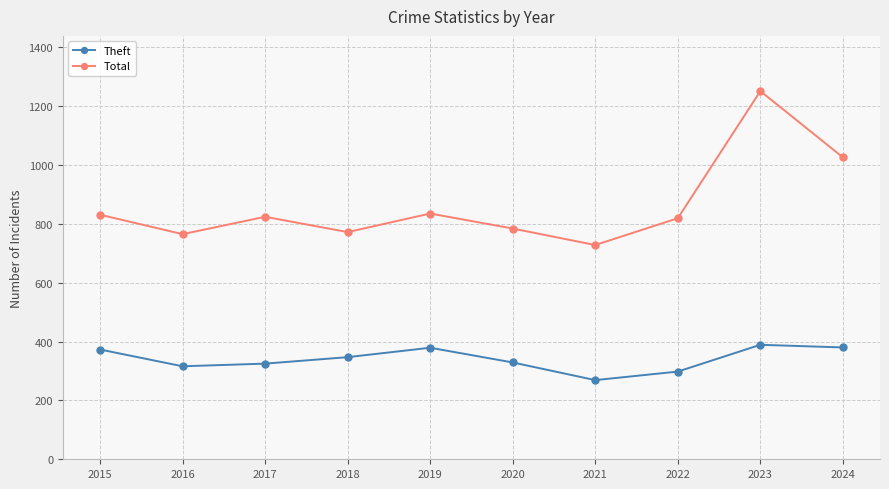

True or false: Total has a value of 784 at 2020.

True